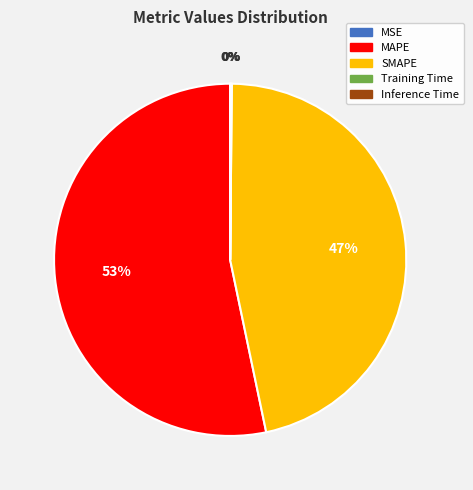

Does any single category account for the majority?

Yes